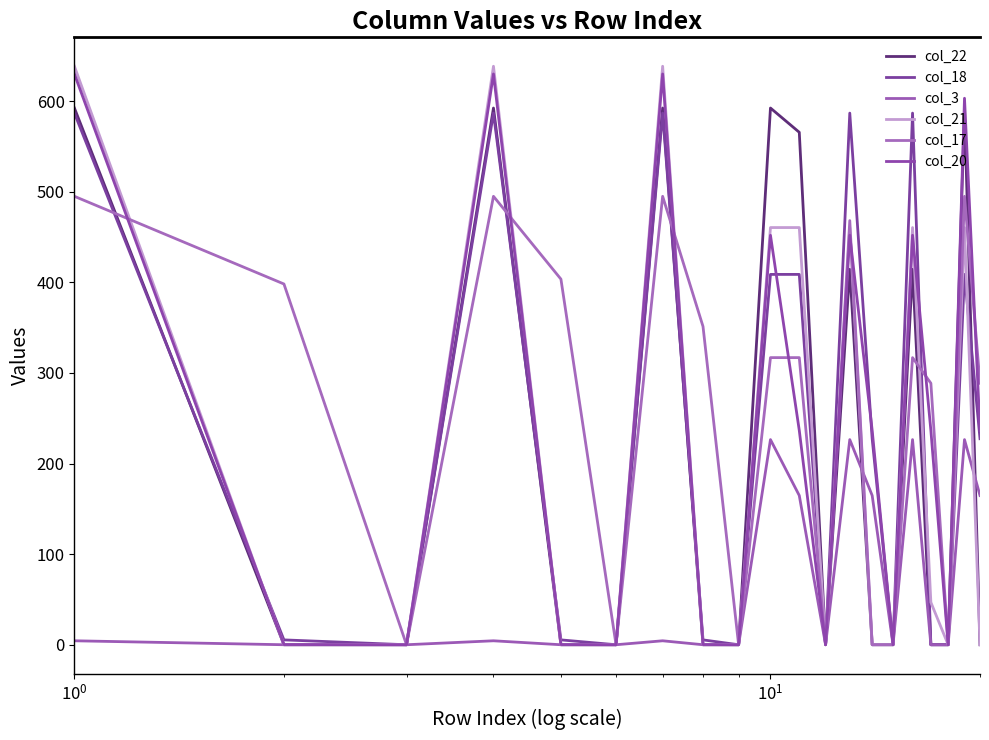

How many lines are shown in the chart?

6